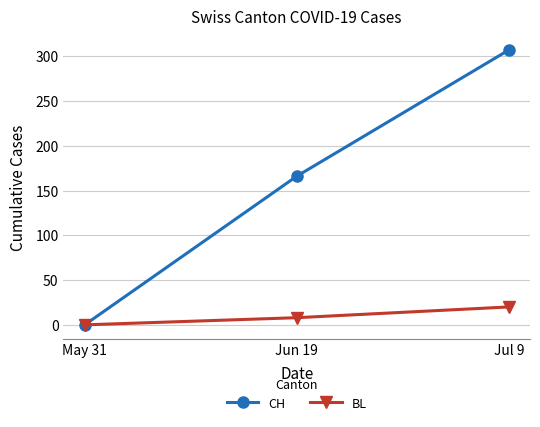

What is the difference between the maximum and minimum values in the CH series?

307